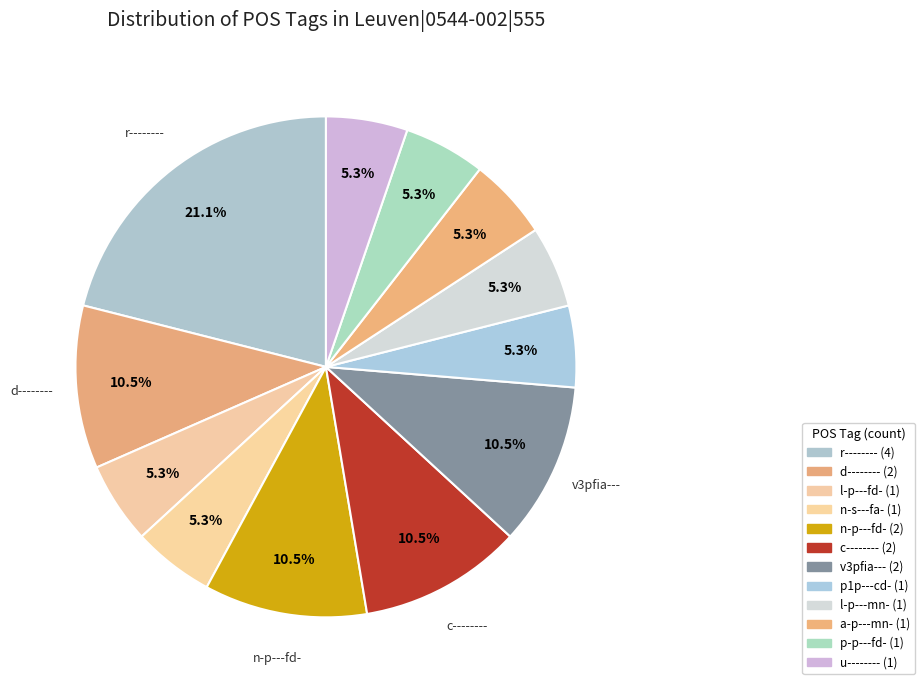

Combined, do p-p---fd- and a-p---mn- account for over 50%?

No